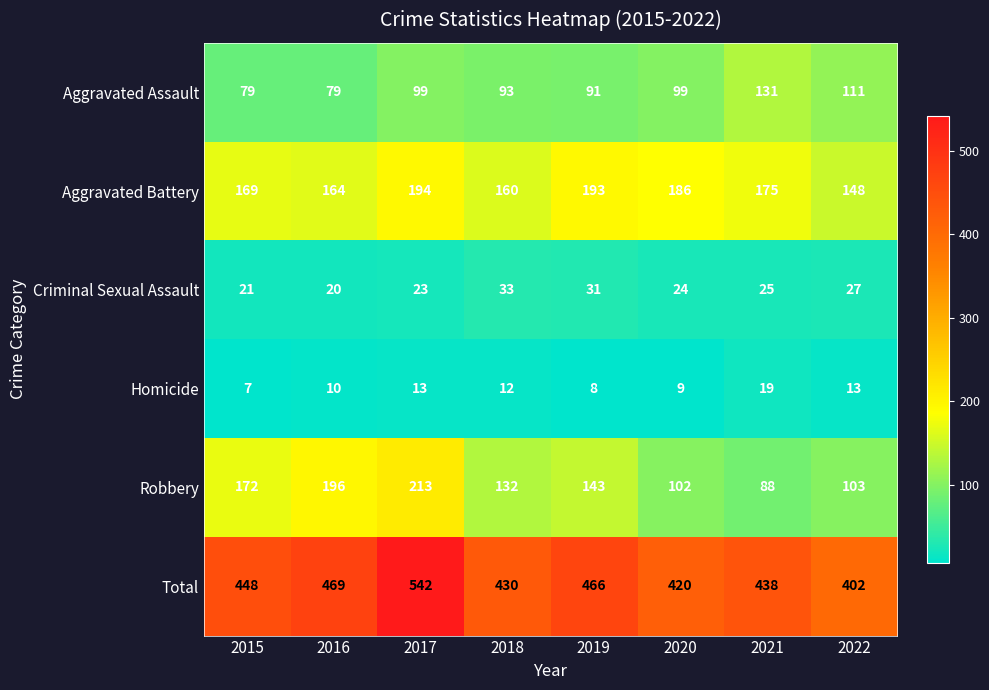

Which series has the largest total across all categories?

Total